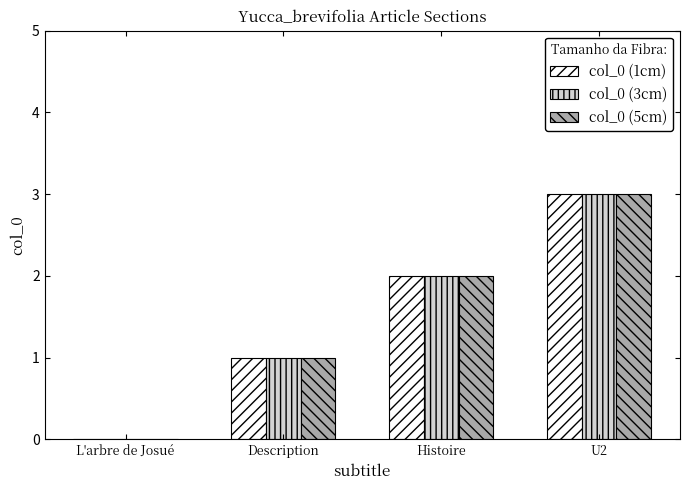

What are all the series names shown in the legend?

col_0 (1cm), col_0 (3cm), col_0 (5cm)